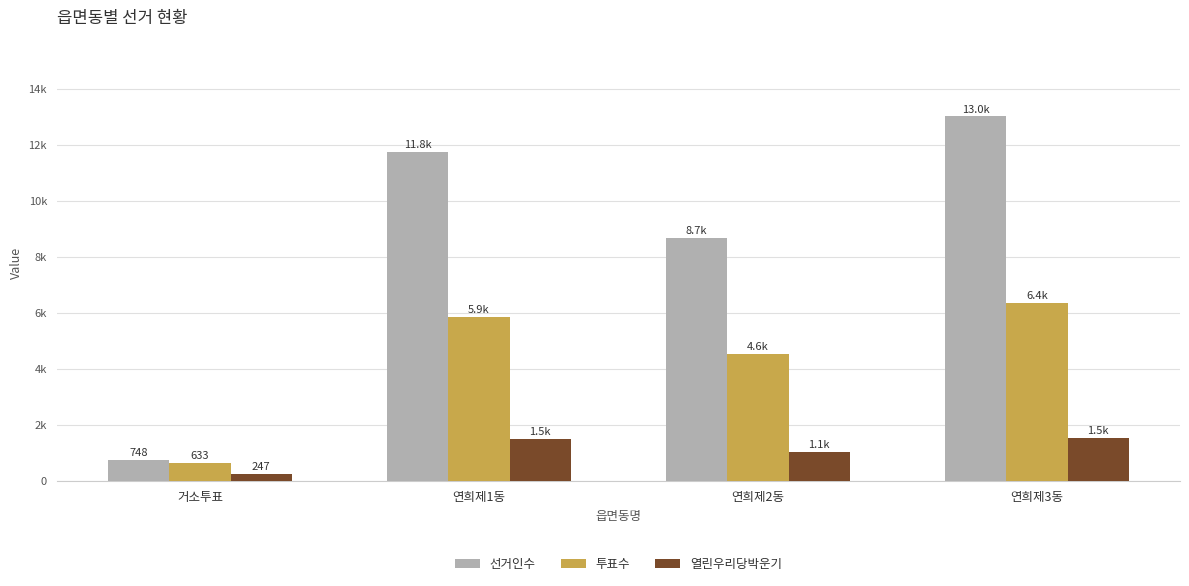

What is the lowest value of the 열린우리당박운기 series?

247